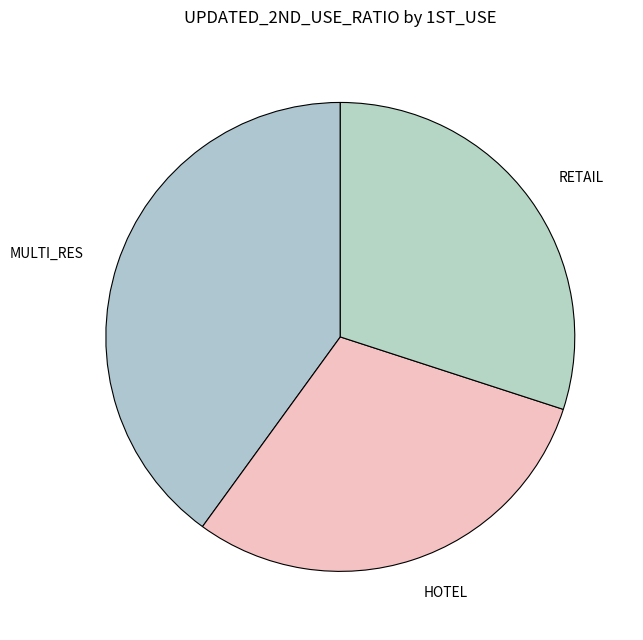

How many slices are in this pie chart?

3